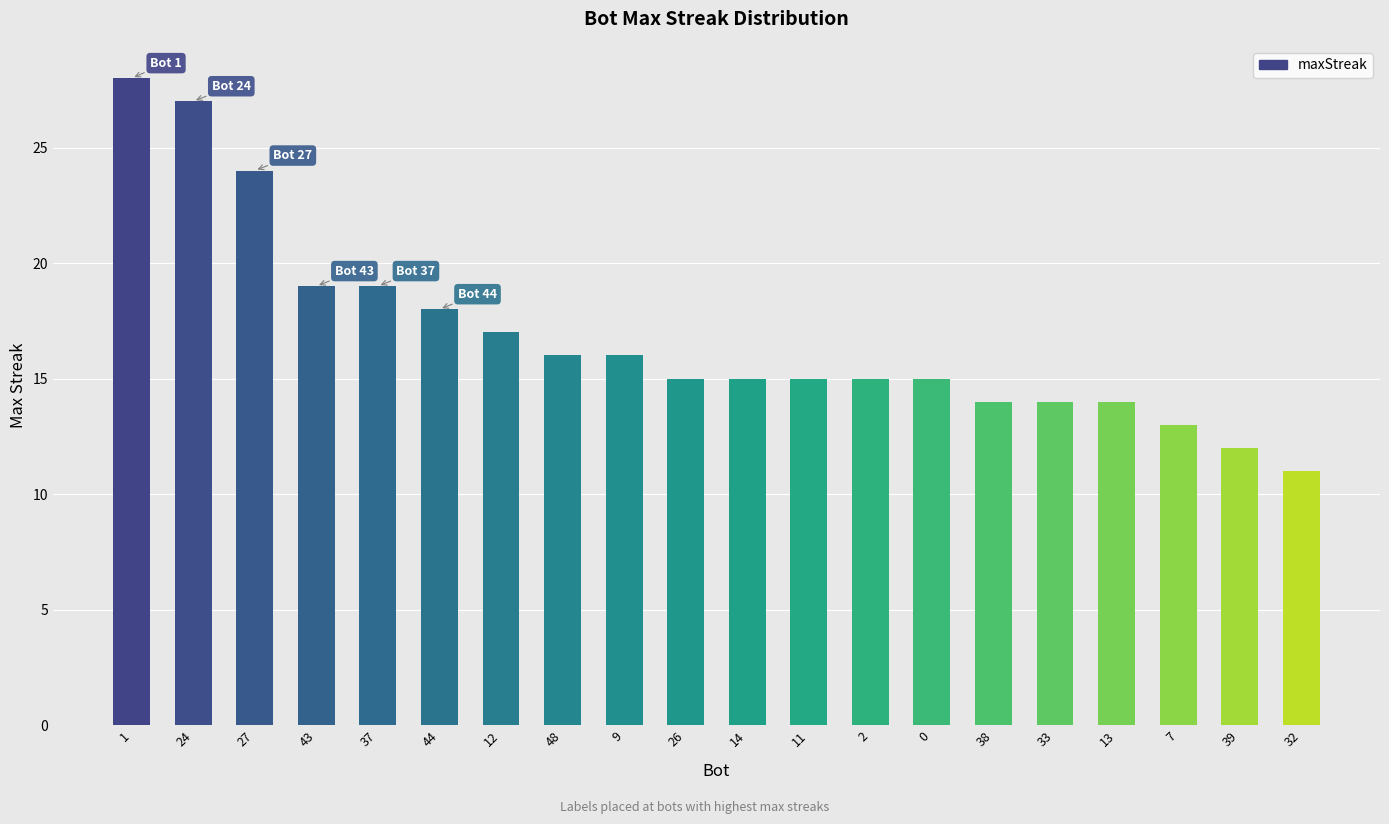

What is the value of the 20th bar from the left?

11